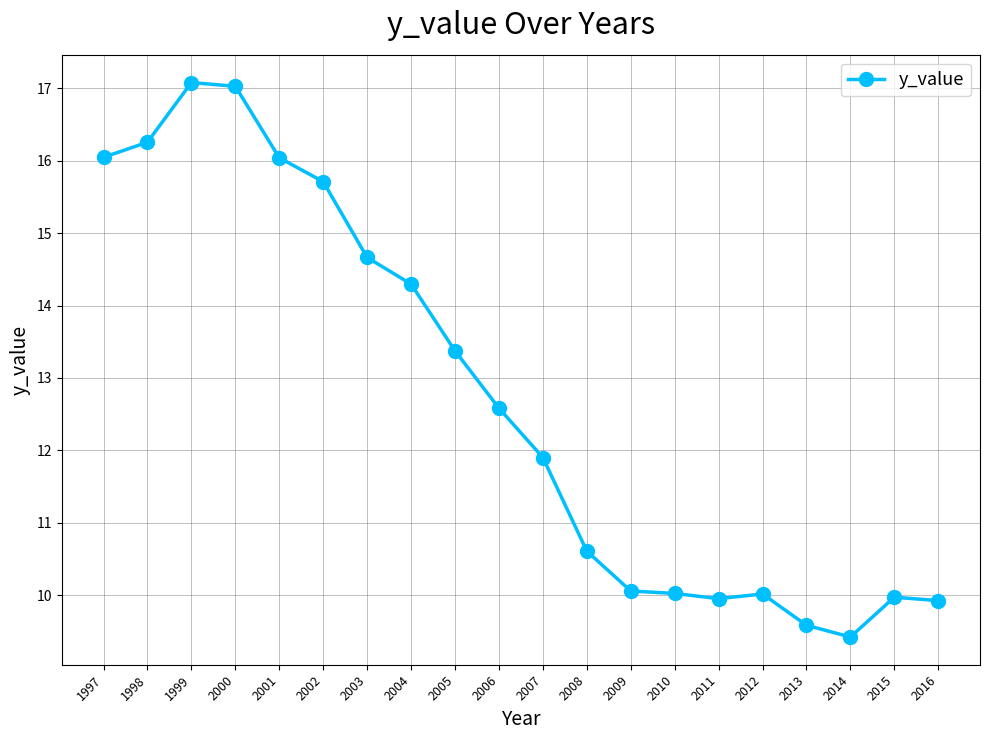

What is the difference between the values at 2000 and 2012?

7.0